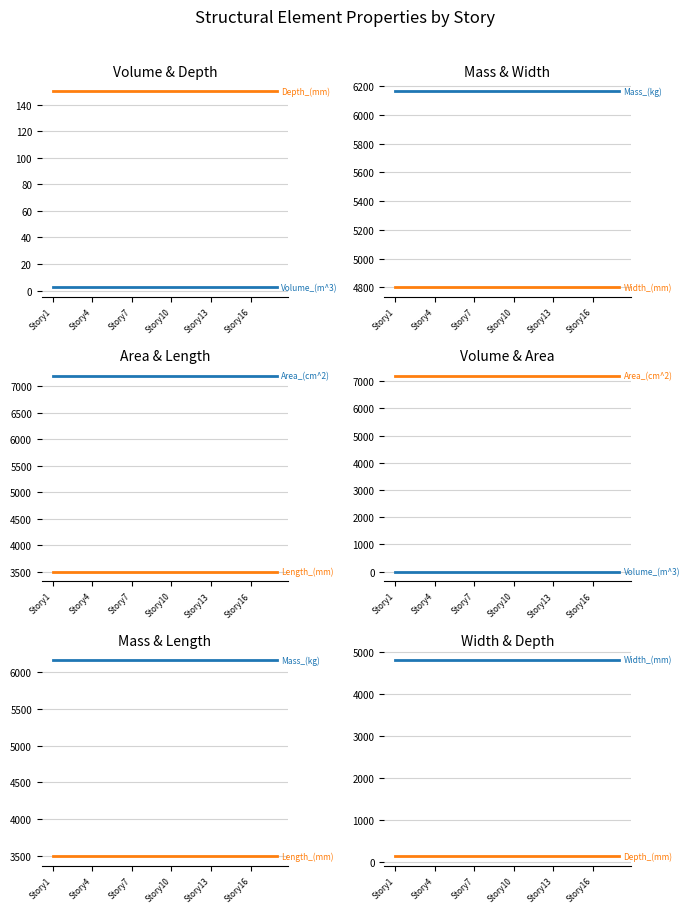

Is it true that Depth_(mm) equals 150.0 at Story13?

True